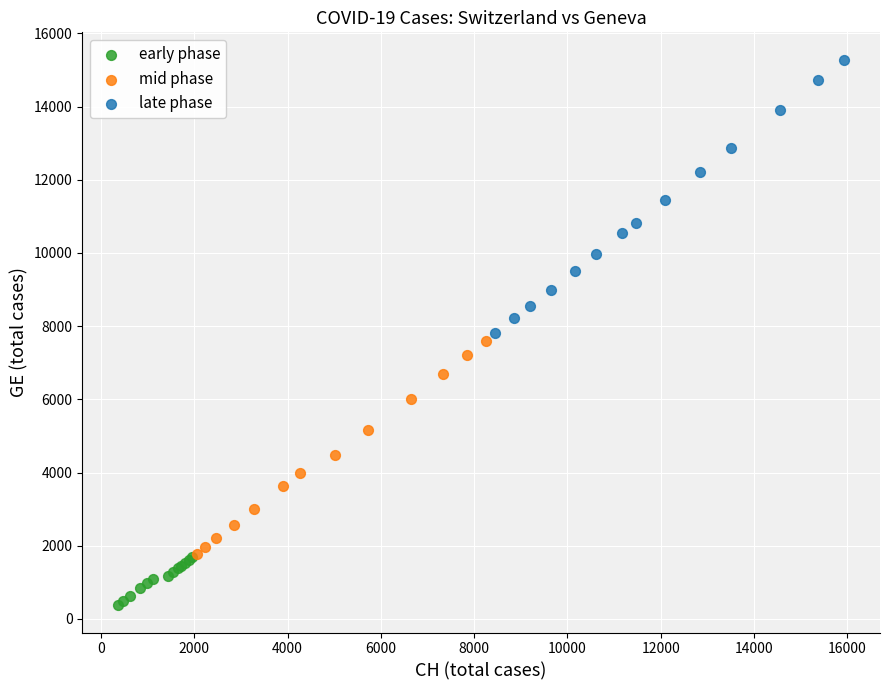

Which series contains the highest Y value?

late phase